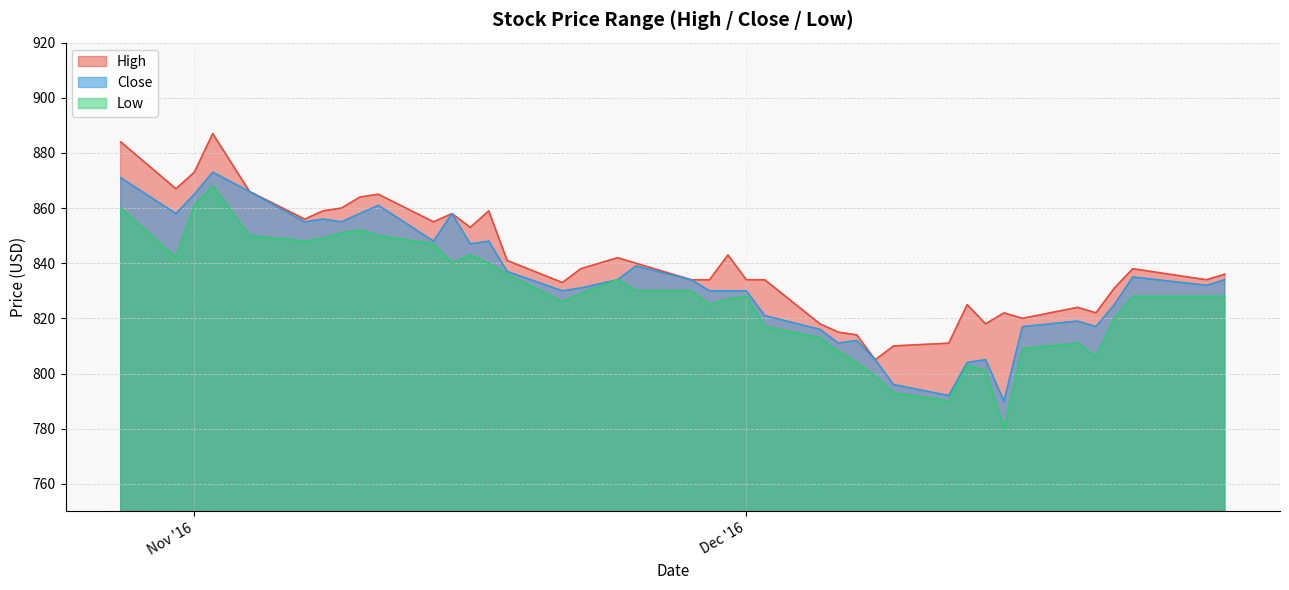

Count the number of data series in this chart.

3